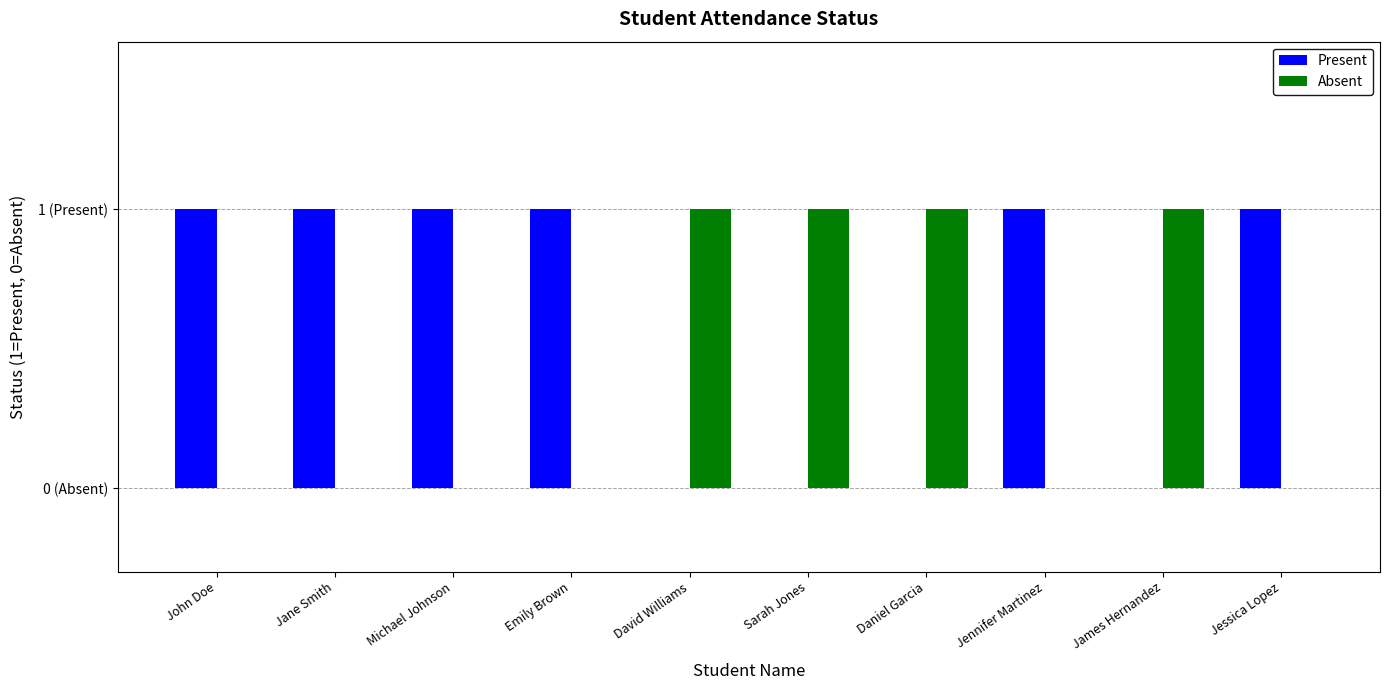

At Jessica Lopez, list the series in order from smallest to largest.

Absent, Present